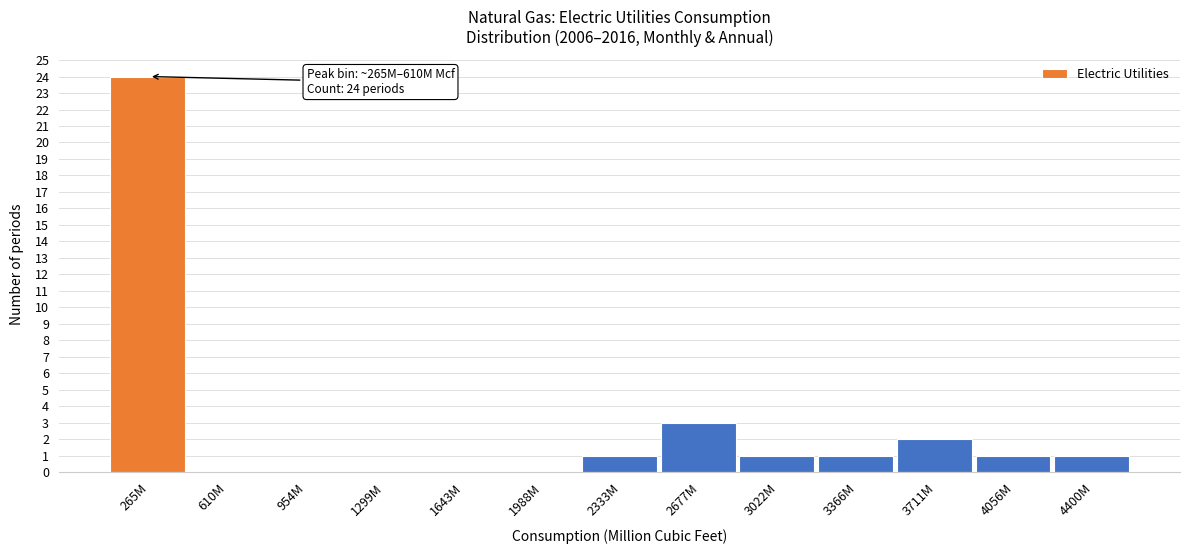

Reading left to right, what are all the values shown in this chart?

265M=24	610M=0	954M=0	1299M=0	1643M=0	1988M=0	2333M=1	2677M=3	3022M=1	3366M=1	3711M=2	4056M=1	4400M=1